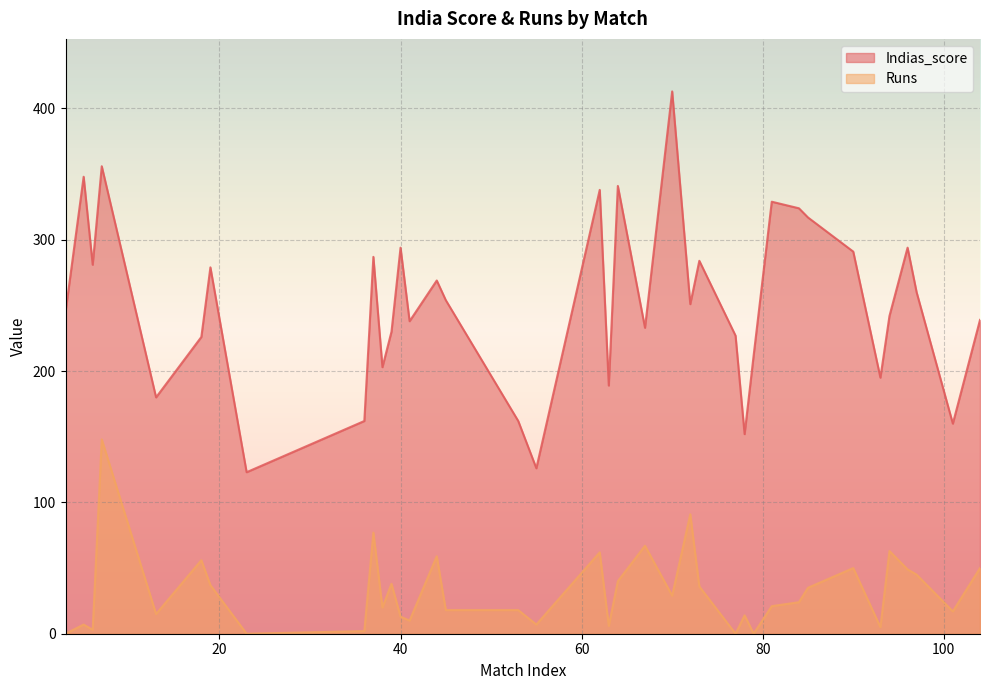

How many values in Runs are above zero?

34